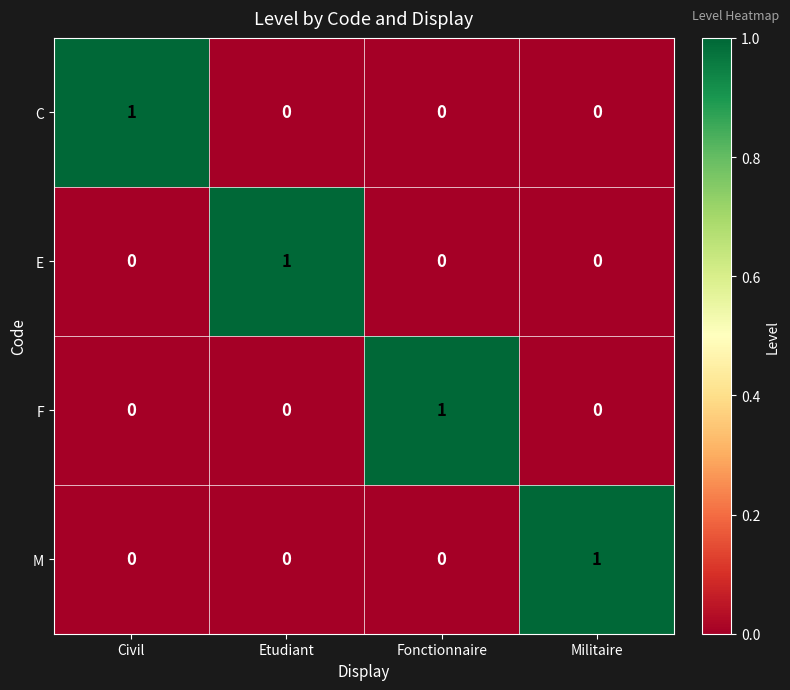

How many categories are shown in the chart?

4